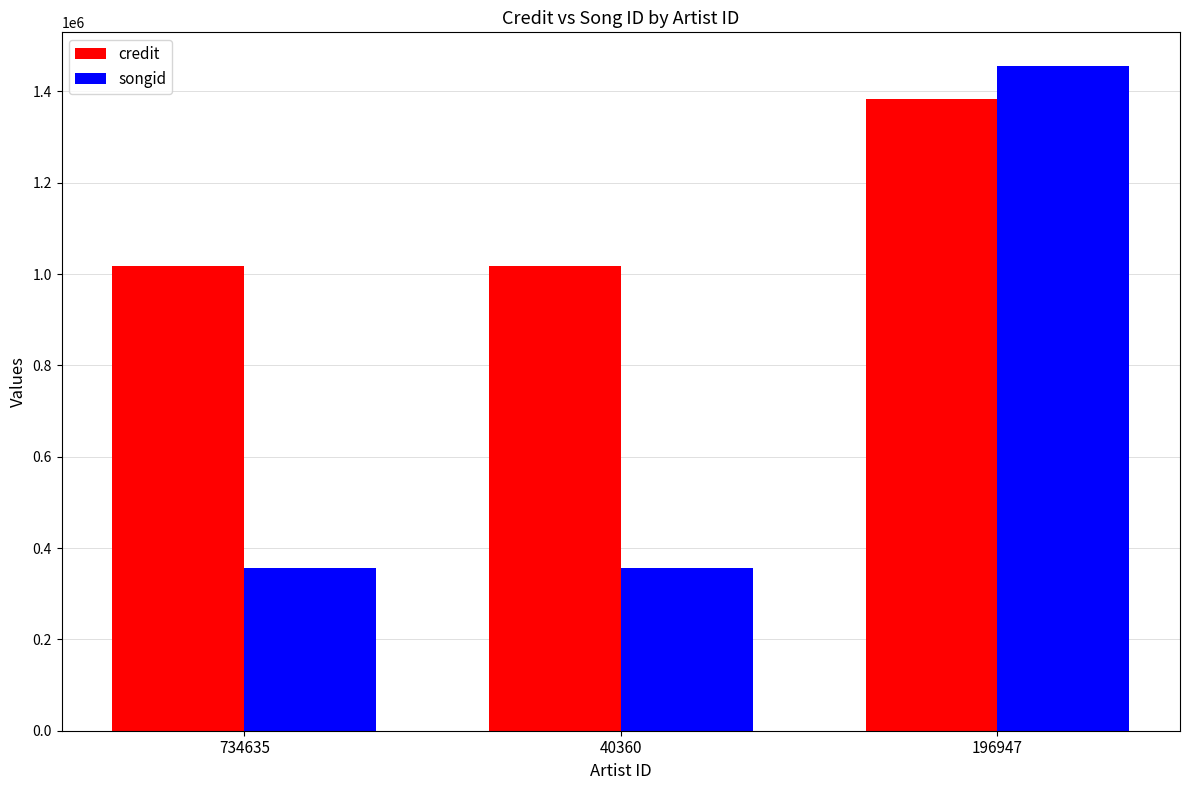

The credit series shows 533972 at 40360. True or false?

False